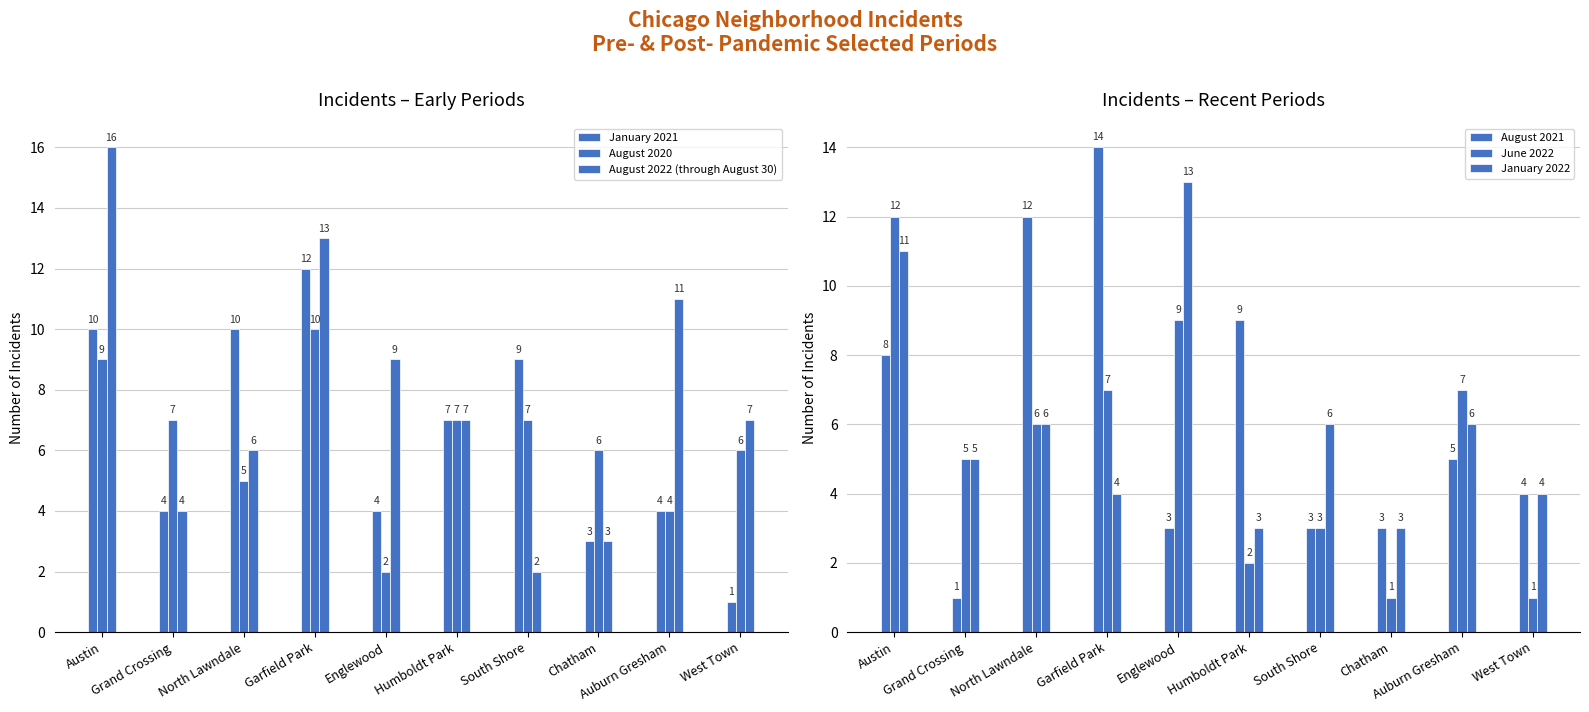

Between West Town and South Shore, which is larger?

South Shore